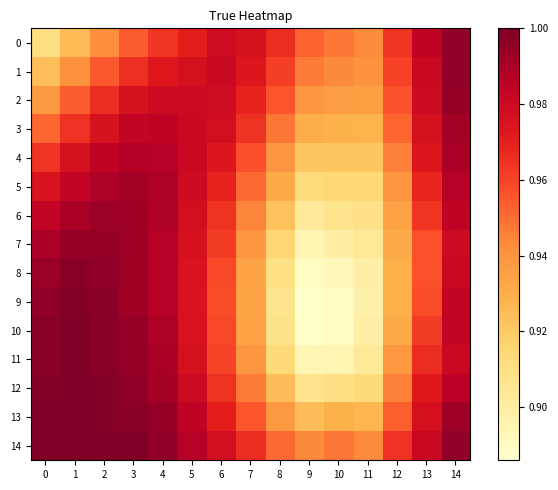

Which series has the widest spread of values?

10